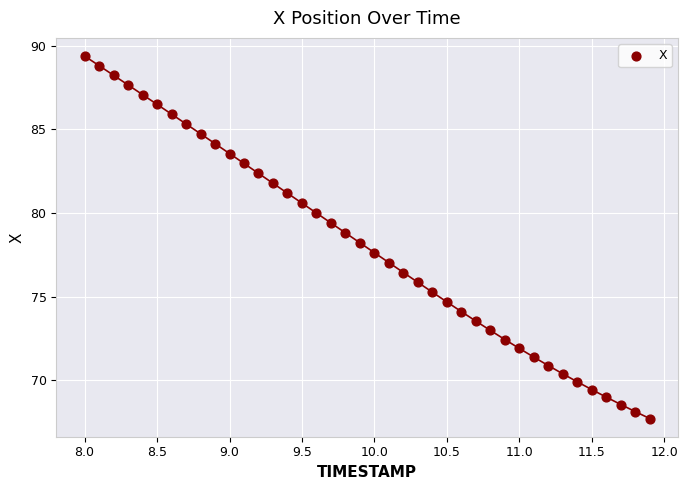

What is the range of Y values (max minus min)?

21.7